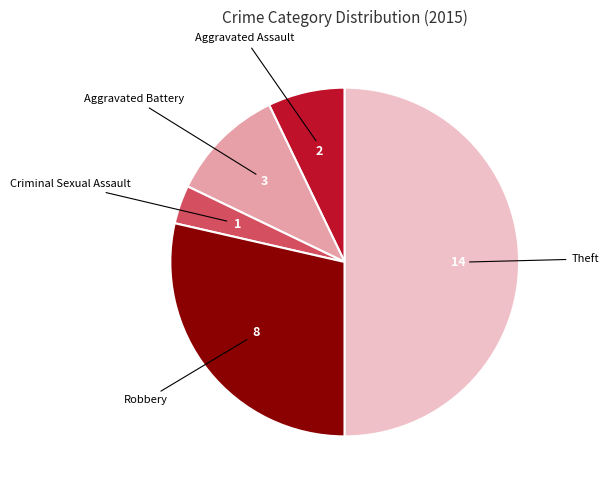

How many slices are in this pie chart?

5